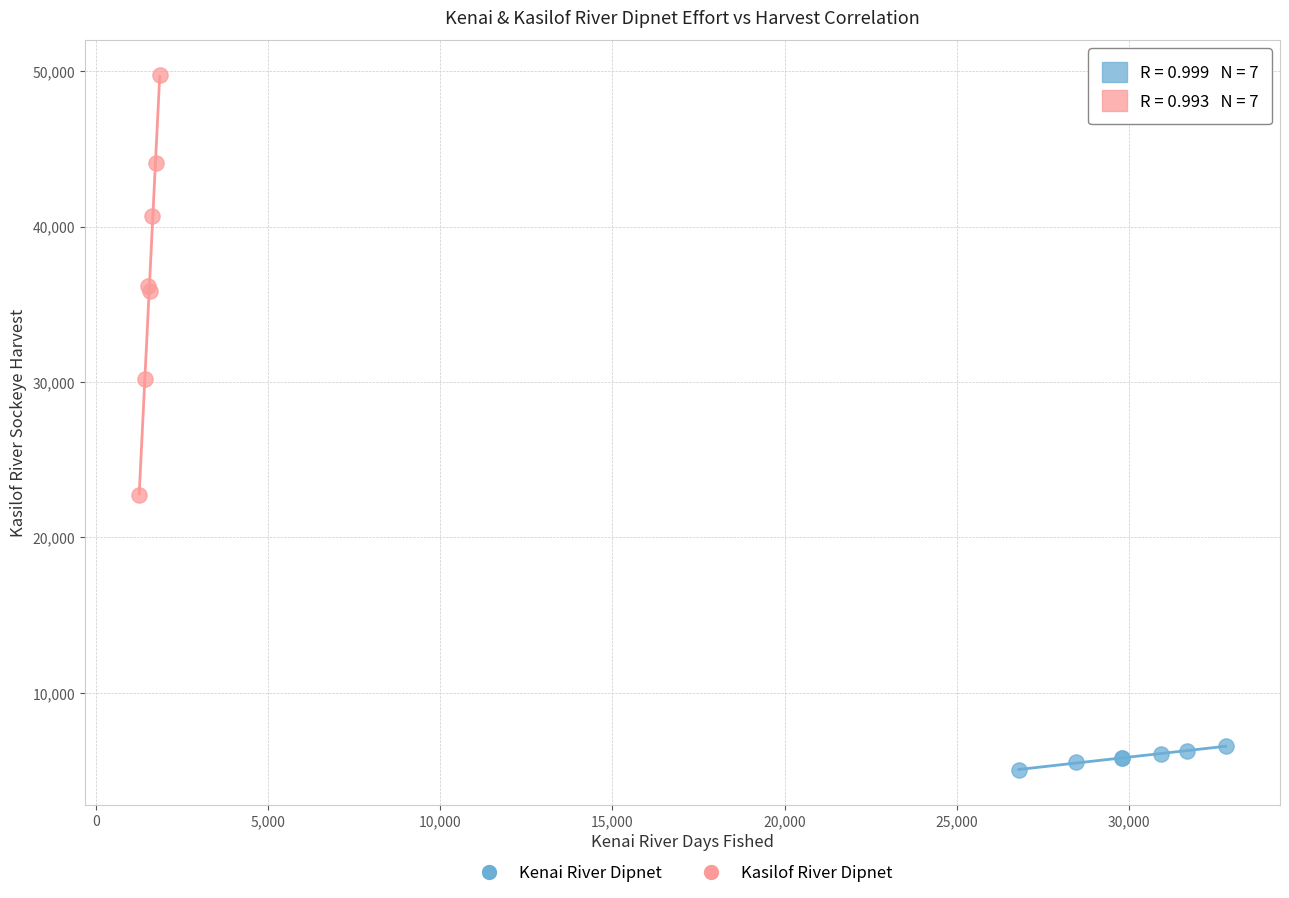

Which series contains the highest Y value?

Kasilof River Dipnet